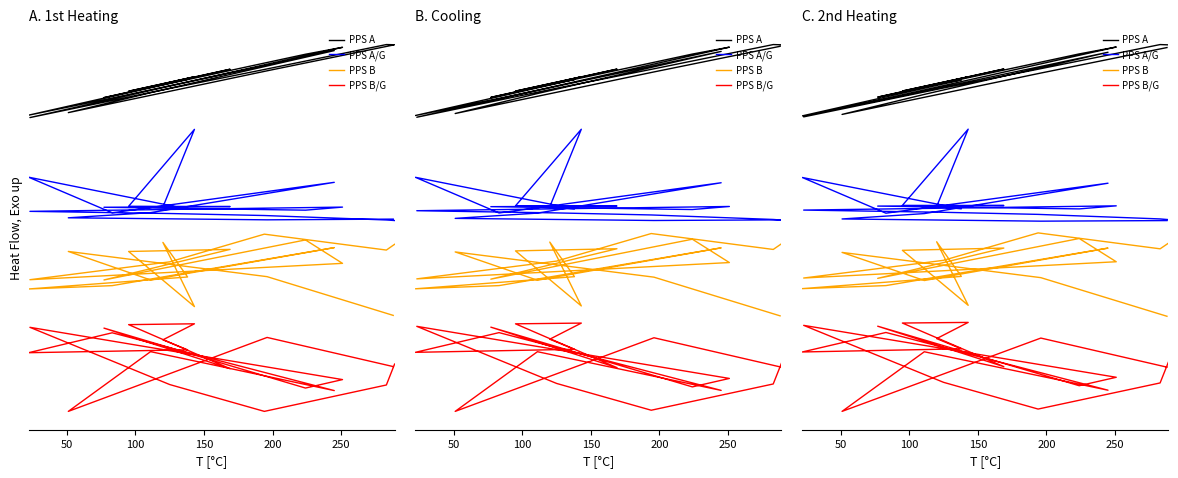

List the series in order of their peak value, lowest first.

PPS B/G, PPS B, PPS A/G, PPS A